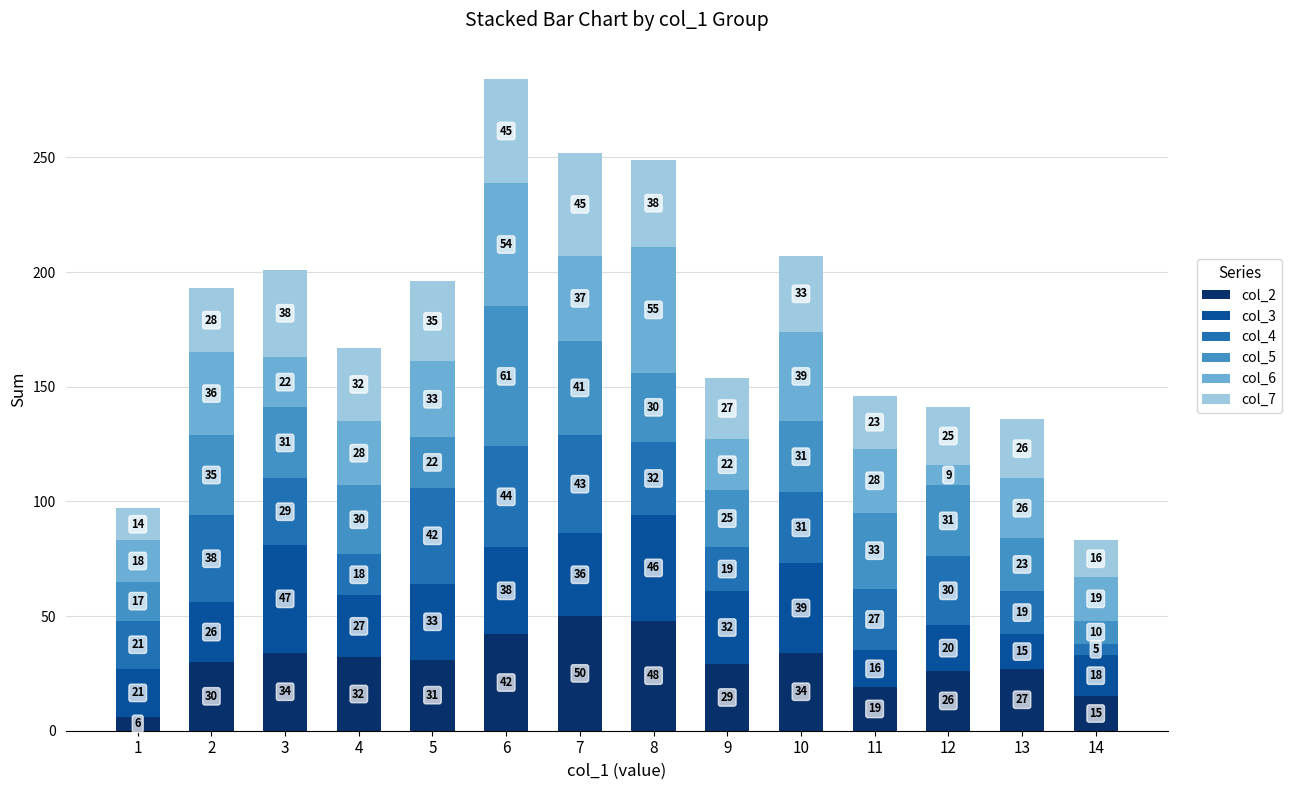

Count the number of data series in this chart.

6